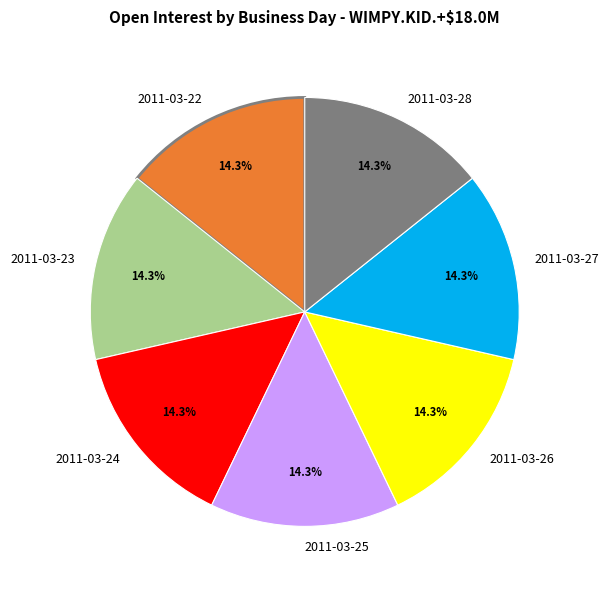

How many segments does this pie chart have?

7